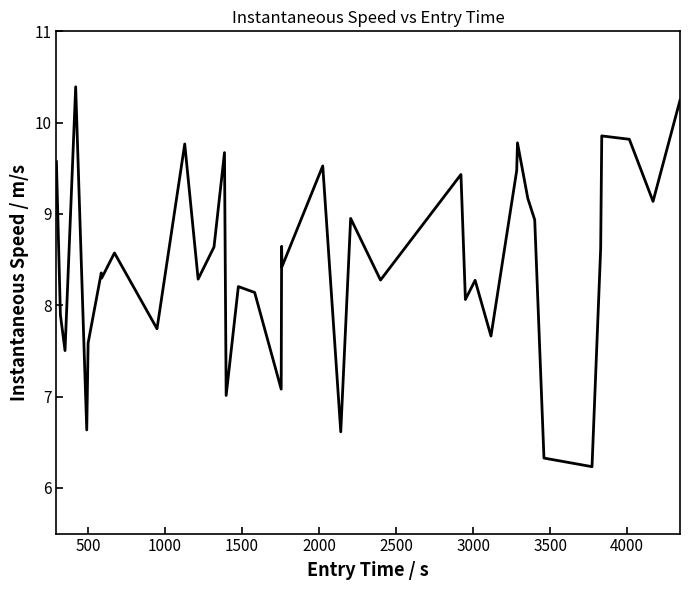

What is the greatest value displayed?

10.4